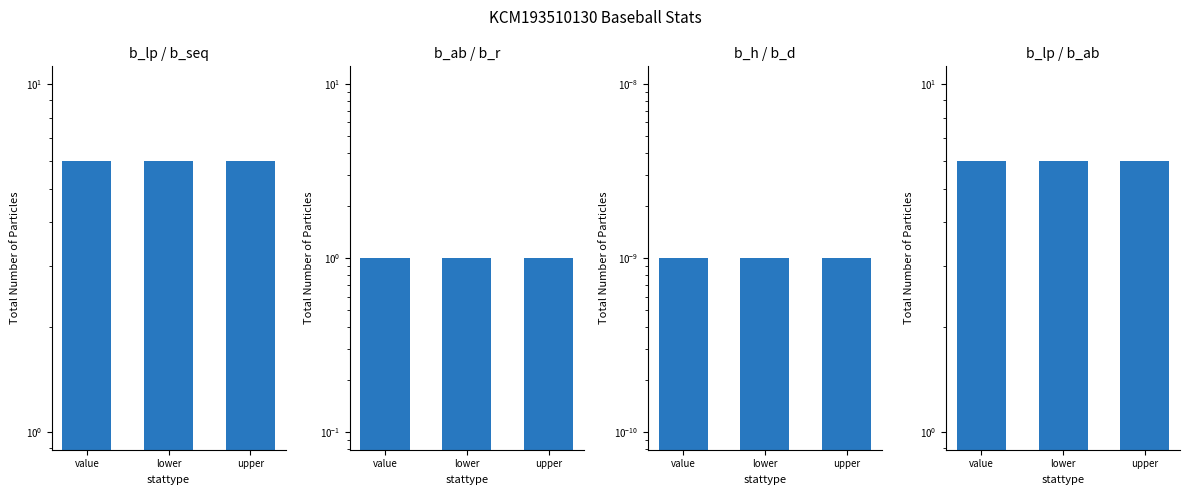

What is the maximum value shown in the chart?

6.0